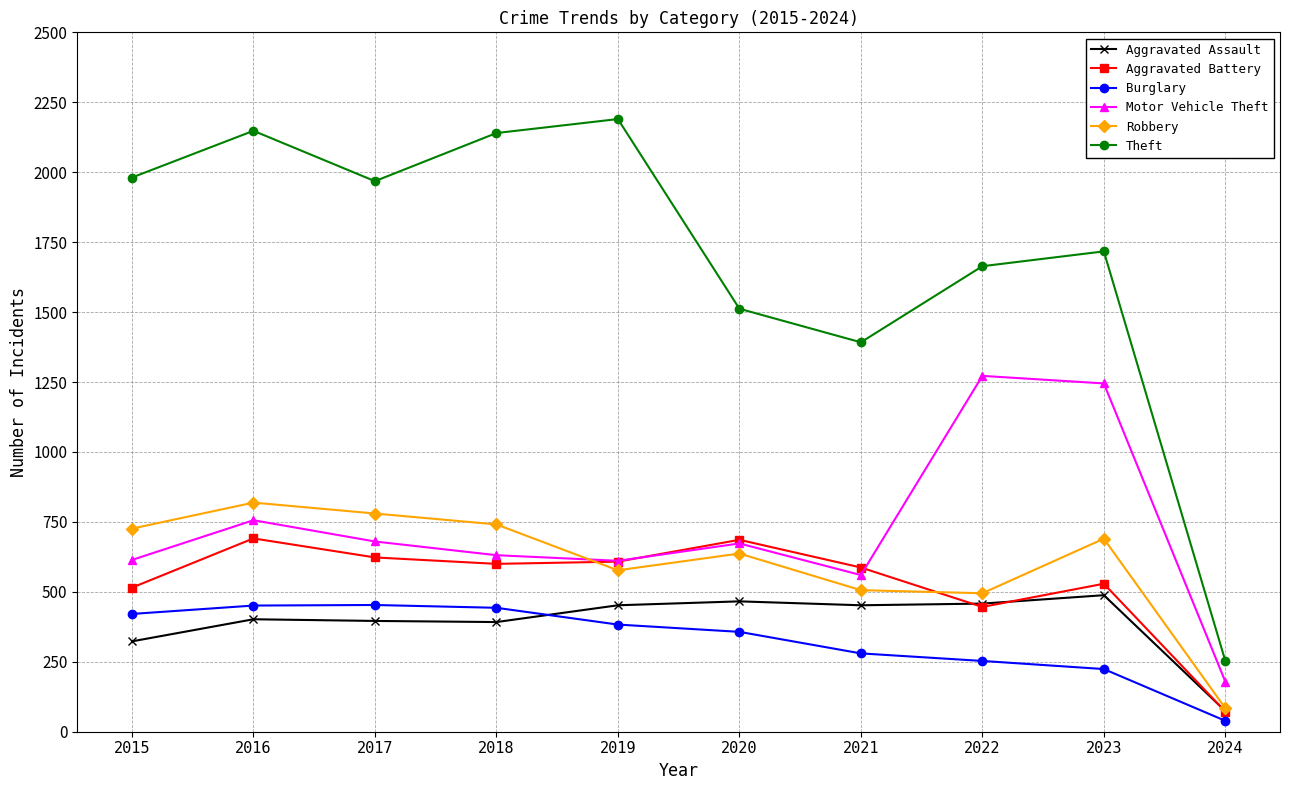

In Robbery, how many points are lower than both neighbors (excluding endpoints)?

2